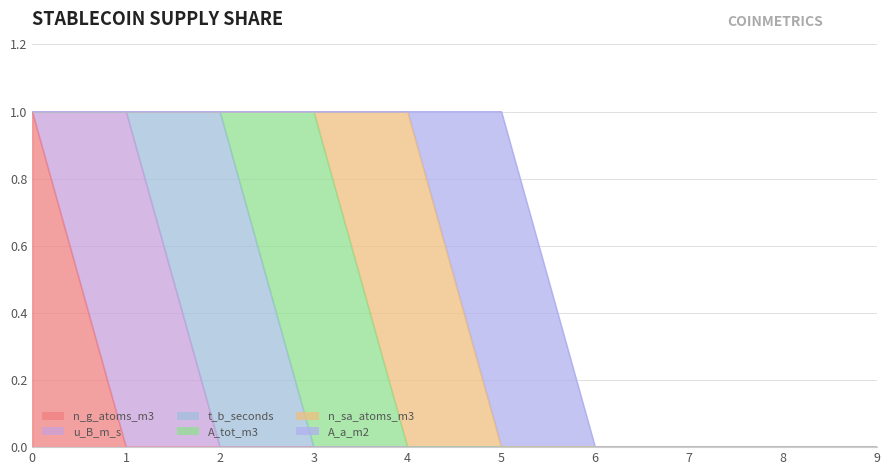

Reading left to right, what are all the values shown in this chart?

n_g_atoms_m3: 1	0	0	0	0	0	0	0	0	0
u_B_m_s: 0	1	0	0	0	0	0	0	0	0
t_b_seconds: 0	0	1	0	0	0	0	0	0	0
A_tot_m3: 0	0	0	1	0	0	0	0	0	0
n_sa_atoms_m3: 0	0	0	0	1	0	0	0	0	0
A_a_m2: 0	0	0	0	0	1	0	0	0	0